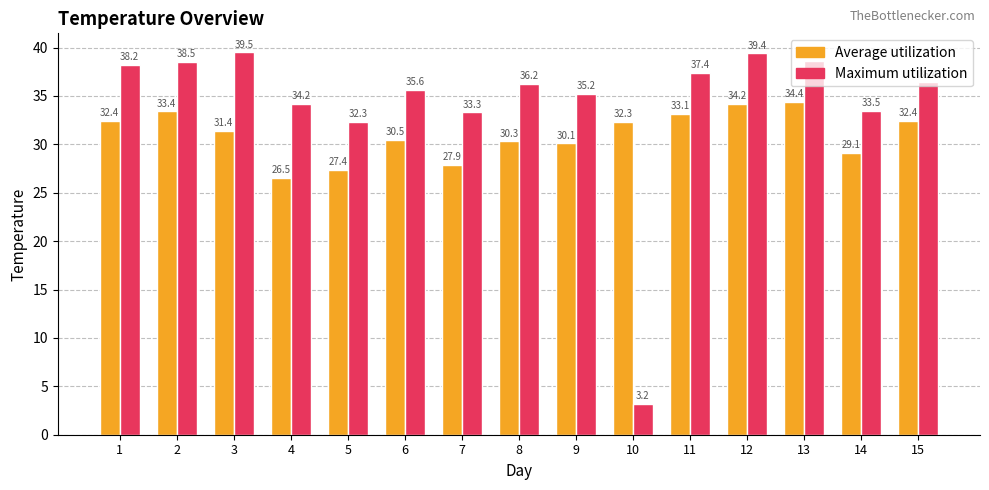

Reading left to right, what are all the values shown in this chart?

Average utilization: 1=32.4	2=33.4	3=31.4	4=26.5	5=27.4	6=30.5	7=27.9	8=30.3	9=30.1	10=32.3	11=33.1	12=34.2	13=34.4	14=29.1	15=32.4
Maximum utilization: 1=38.2	2=38.5	3=39.5	4=34.2	5=32.3	6=35.6	7=33.3	8=36.2	9=35.2	10=3.2	11=37.4	12=39.4	13=38.6	14=33.5	15=36.4